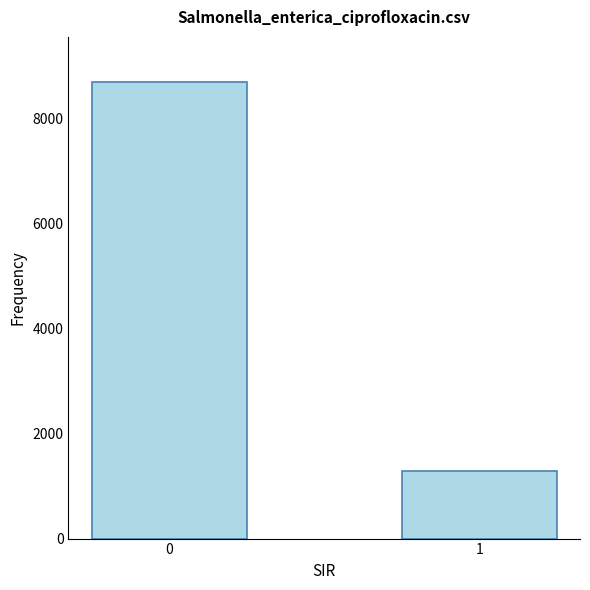

What is the difference between the values at 1 and 0?

7400